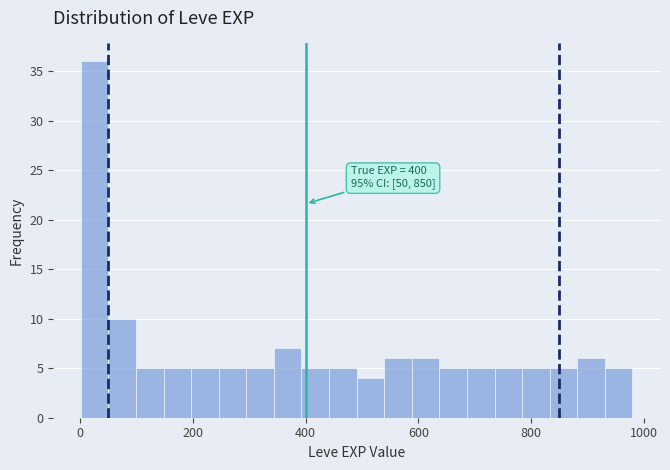

Read against the x-axis, roughly where is the centre of the tallest bar?

20